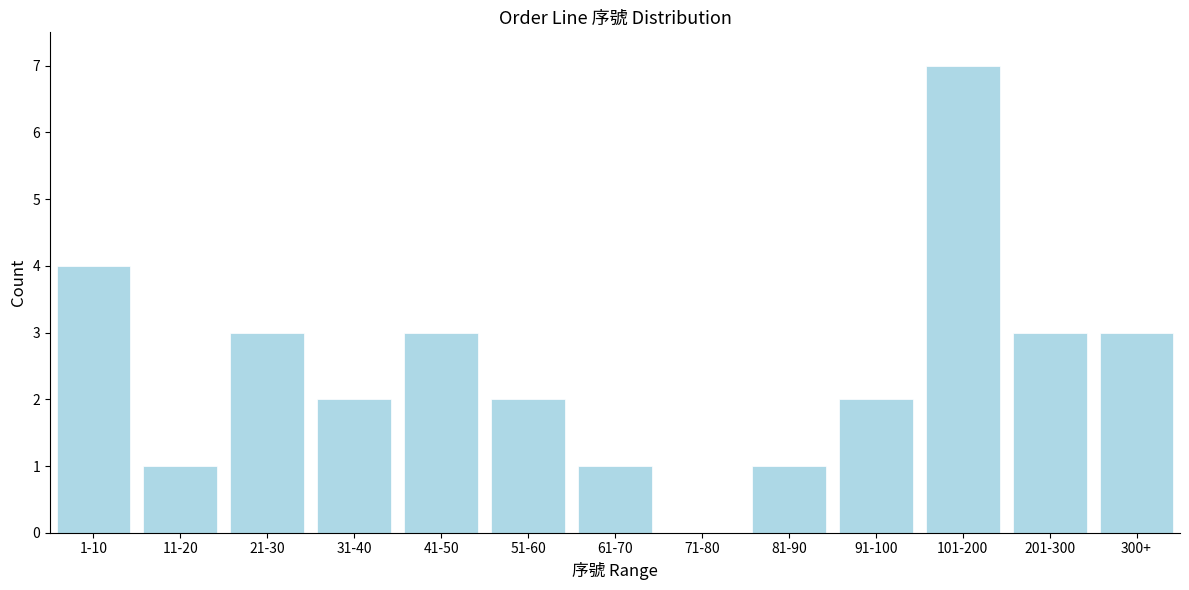

Reading left to right, transcribe all the data shown in this chart.

1-10=4	11-20=1	21-30=3	31-40=2	41-50=3	51-60=2	61-70=1	71-80=0	81-90=1	91-100=2	101-200=7	201-300=3	300+=3